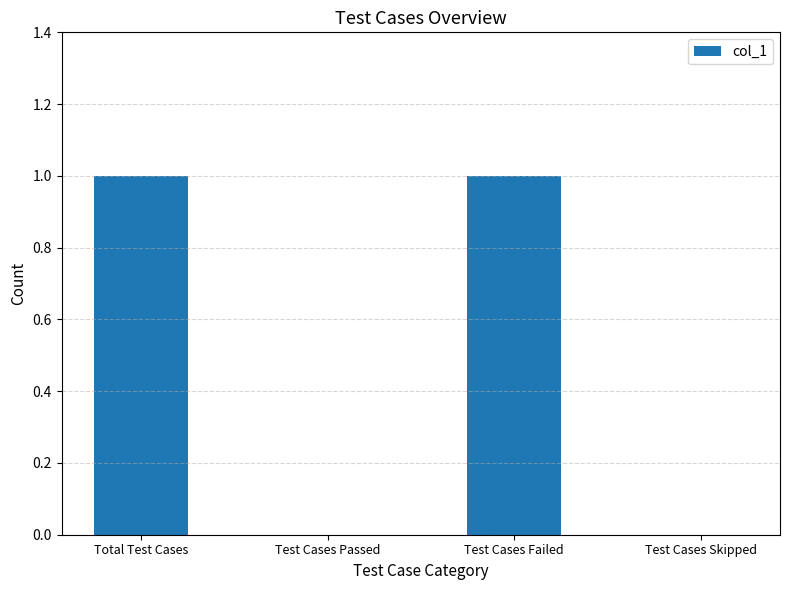

The value at Test Cases Skipped is 0. True or false?

True